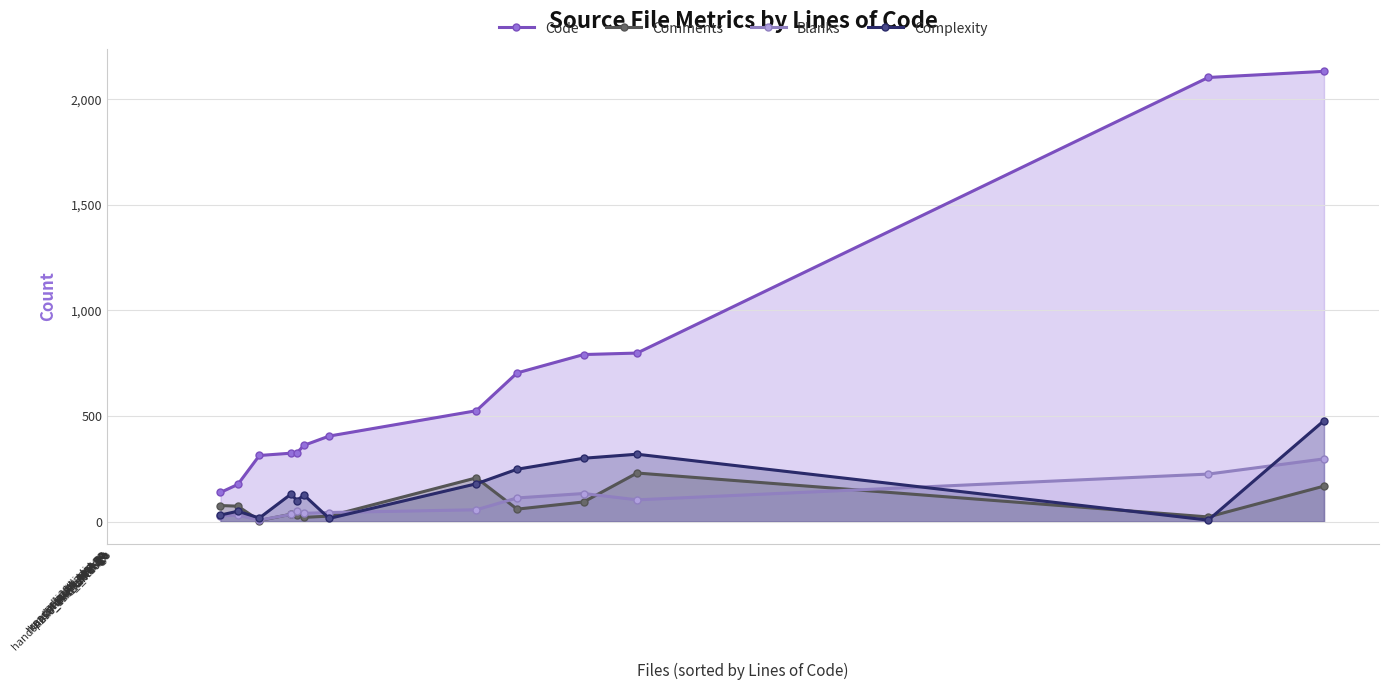

Which series has the widest spread of values?

Code